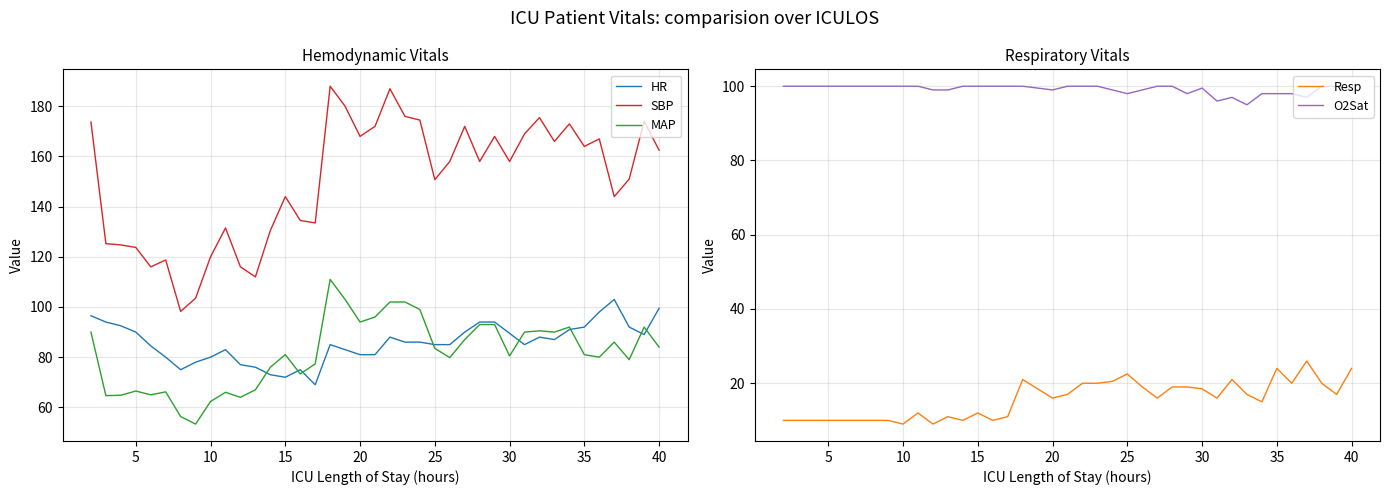

What is the minimum value for HR?

69.0